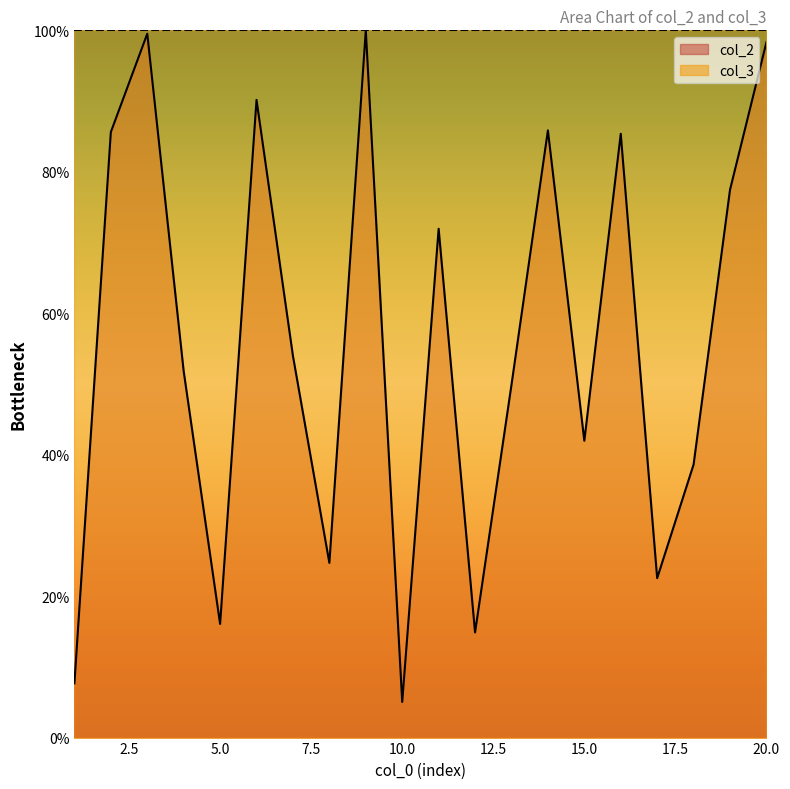

What is the sum of all values?

1121.3